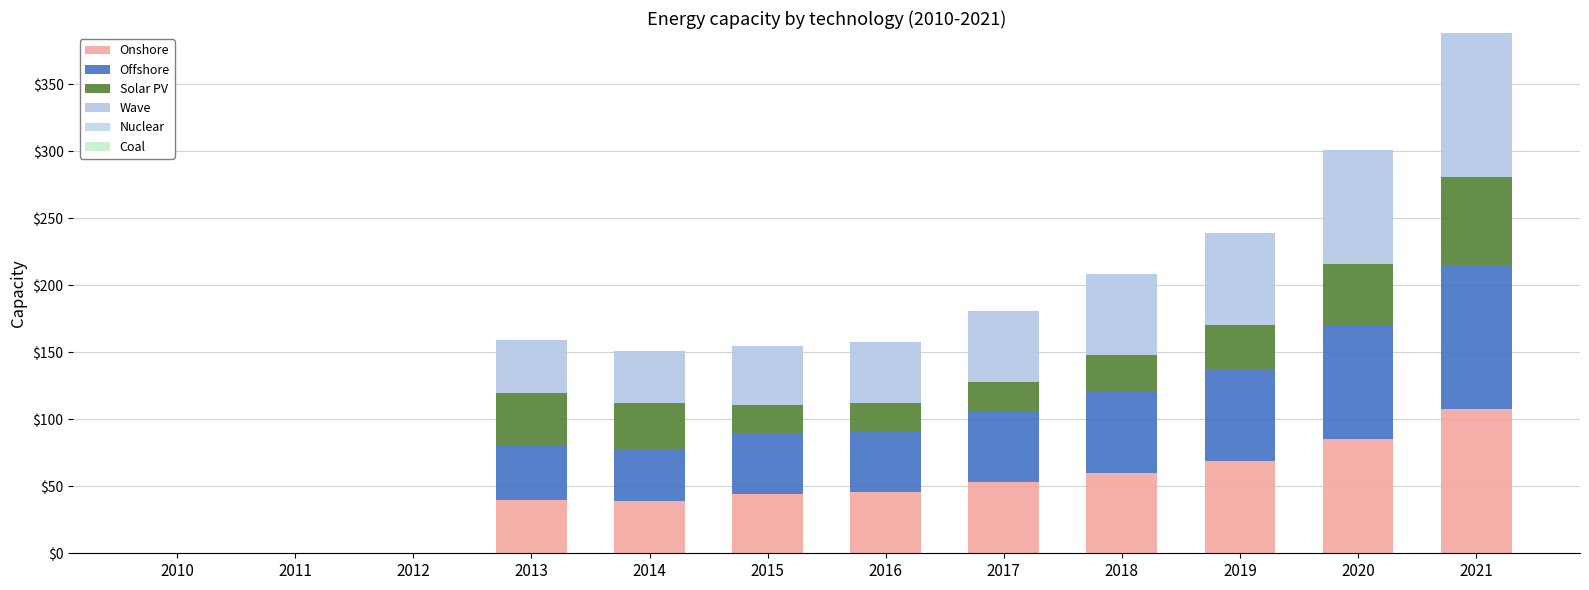

How many series are shown in this chart?

4